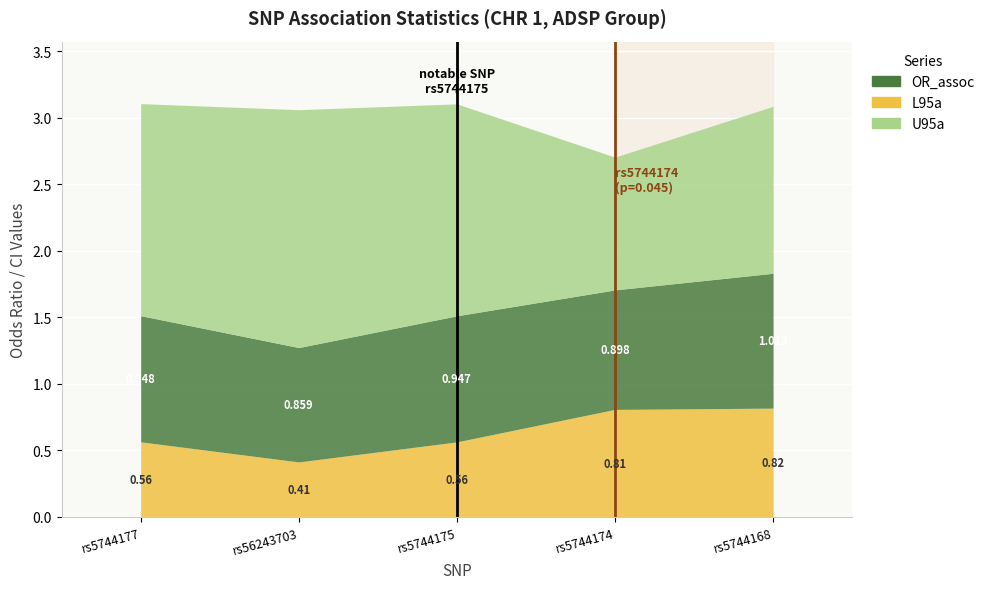

What is the highest value of the L95a series?

0.8